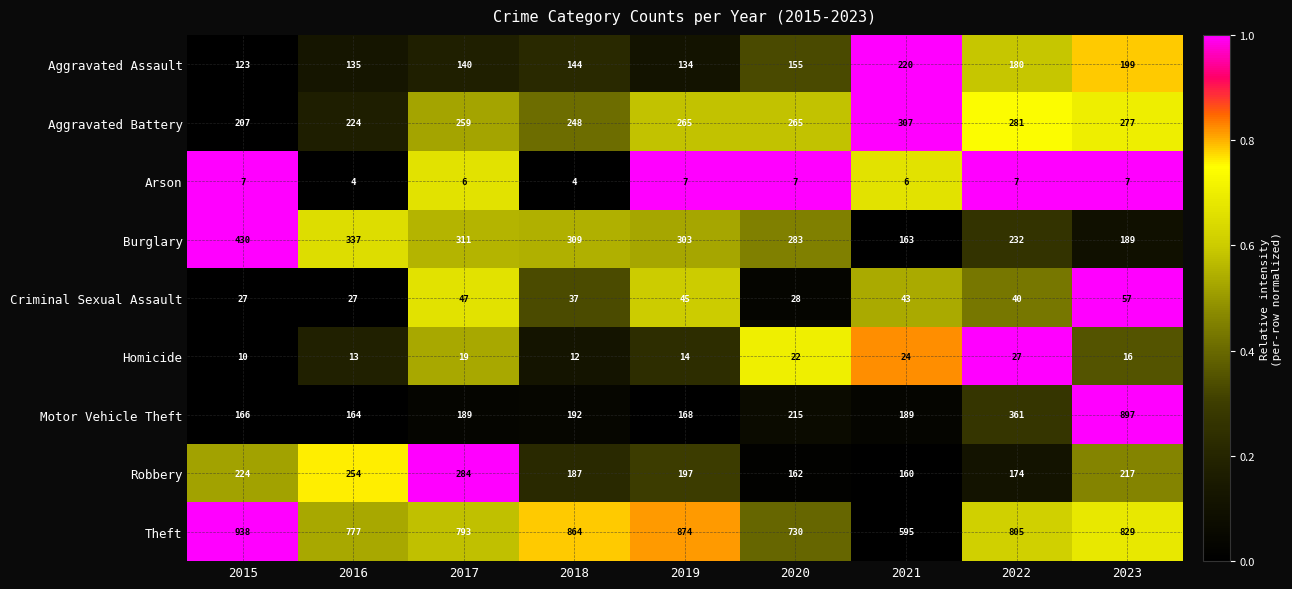

At which label does Theft first exceed 805?

2015